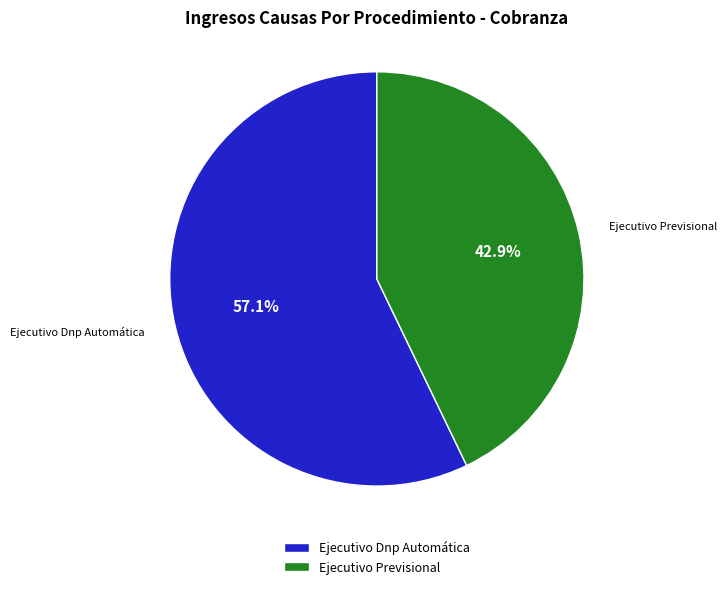

What percentage do Ejecutivo Dnp Automática and Ejecutivo Previsional together represent?

100.0%